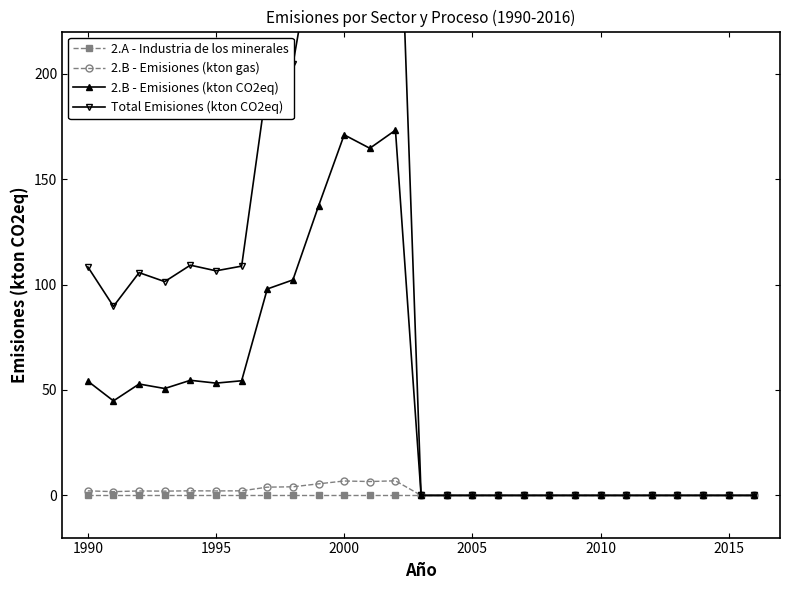

What is the maximum value for 2.B - Emisiones (kton CO2eq)?

173.2